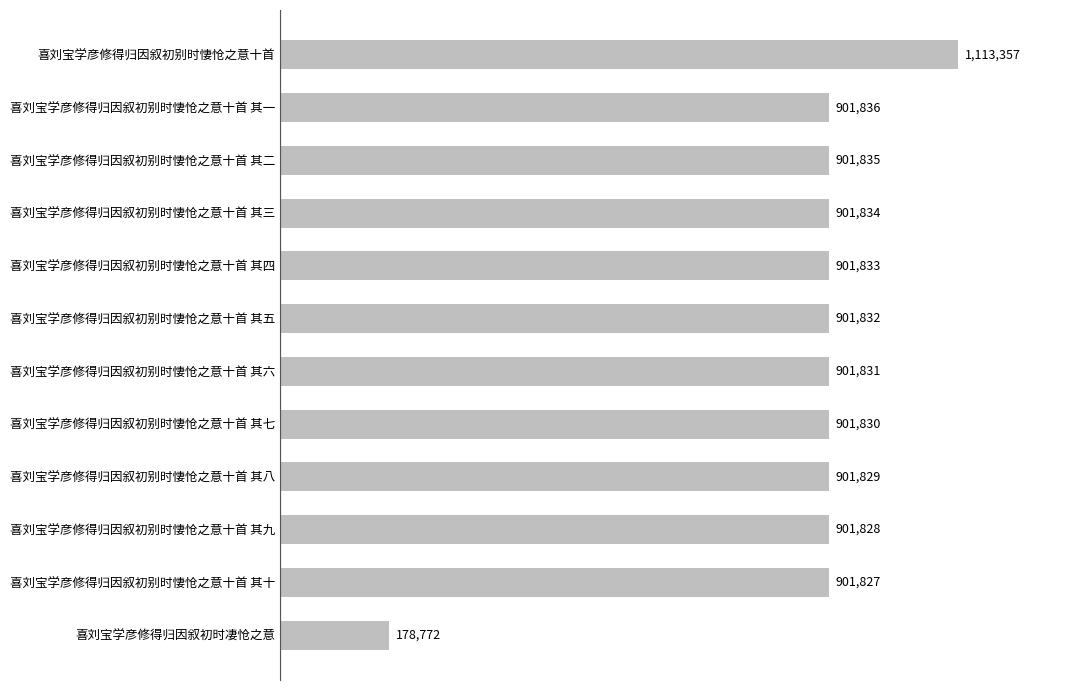

What is the difference between the maximum and second lowest values?

211530